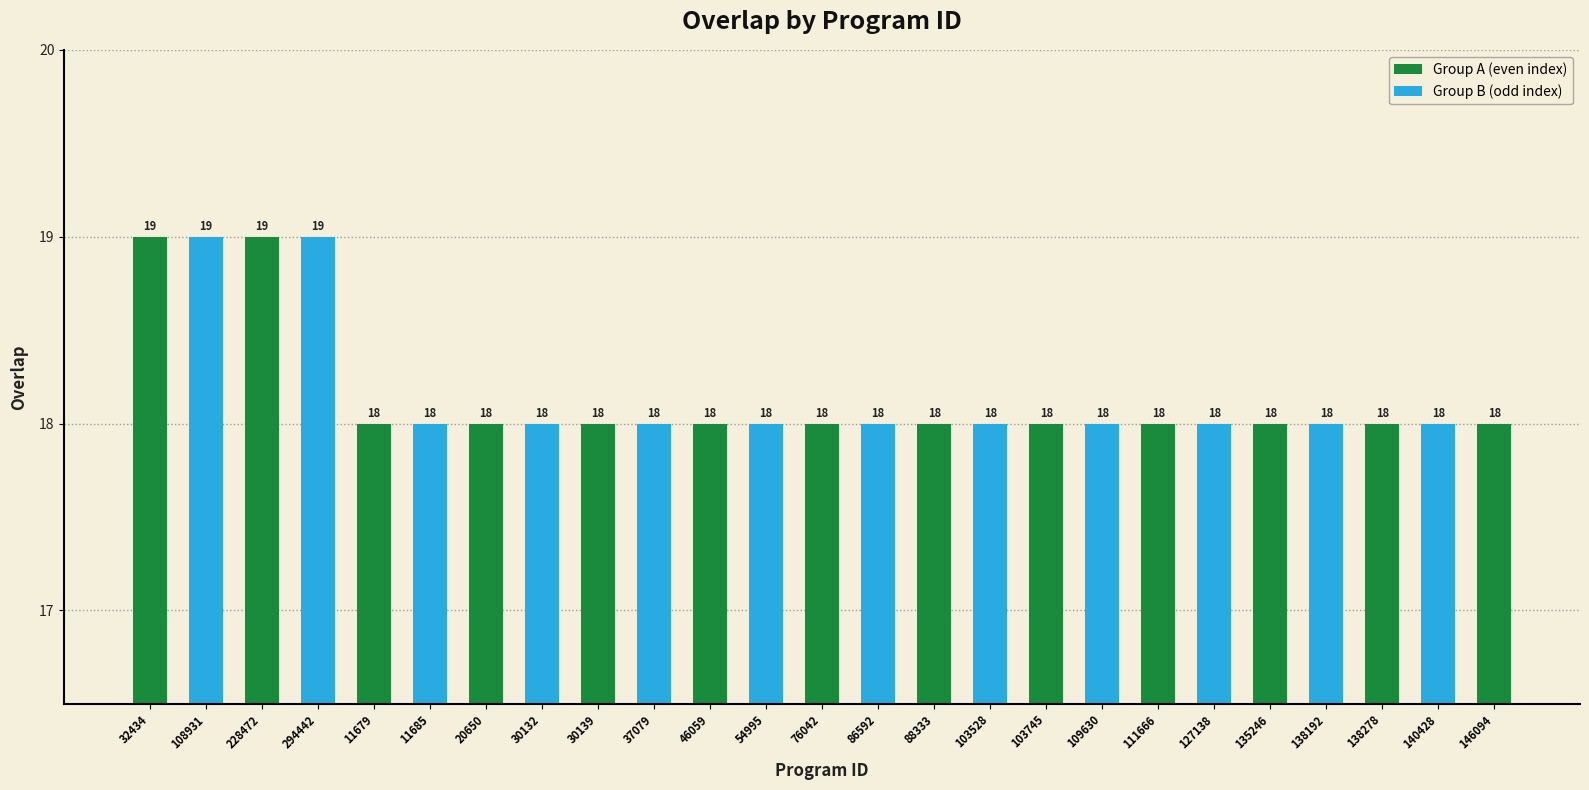

Does the chart contain any negative values?

No